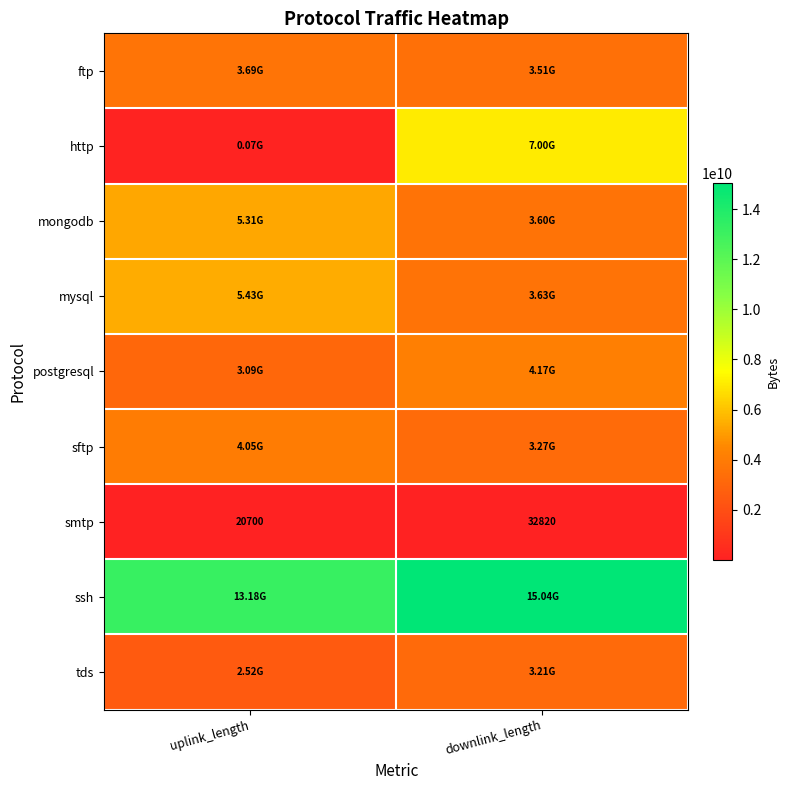

What is the sum of the smtp values at uplink_length and downlink_length?

53520